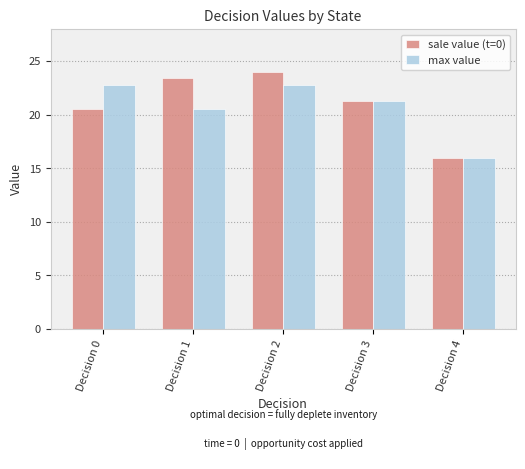

What is the sum of the max value values at Decision 4 and Decision 0?

38.8